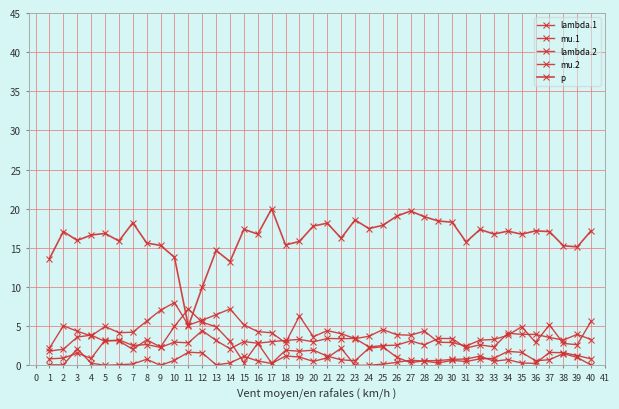

What is the total value across all series at 4?

25.5